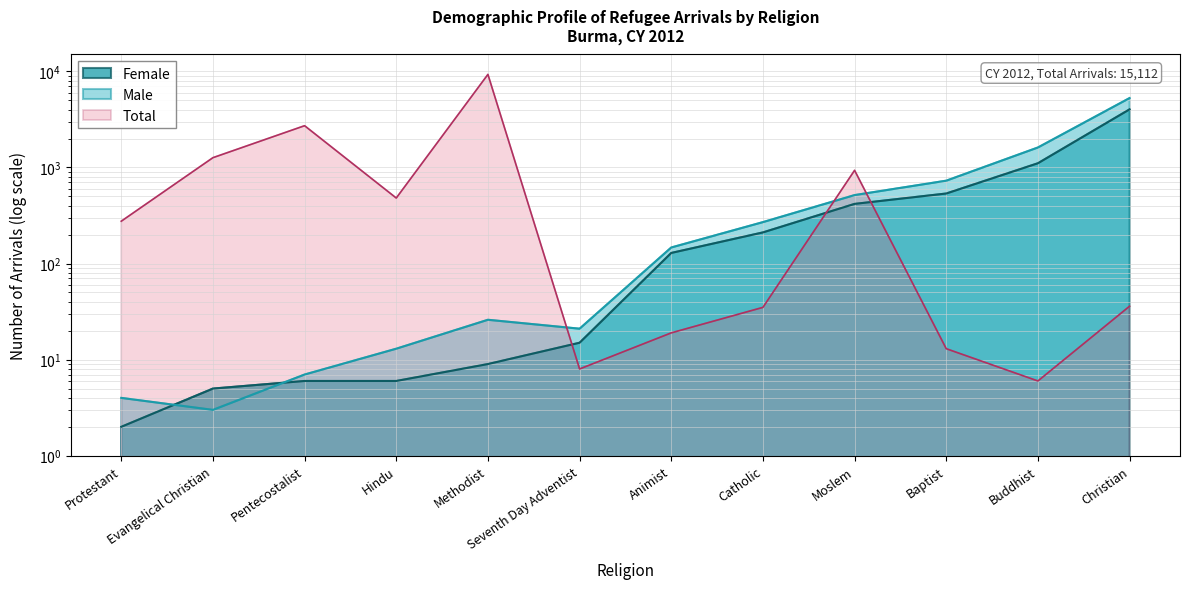

How many points are higher than both their immediate neighbors (excluding endpoints)?

3